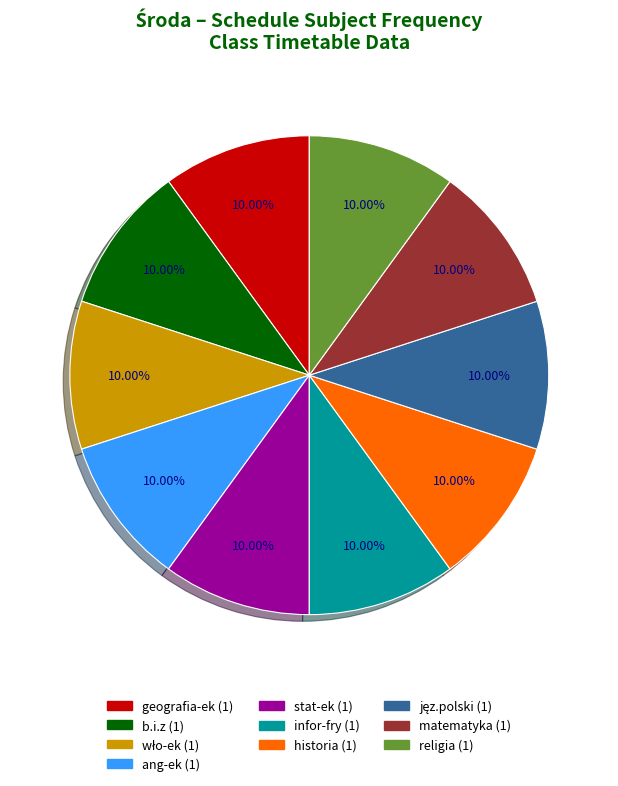

Does any single category account for the majority?

No